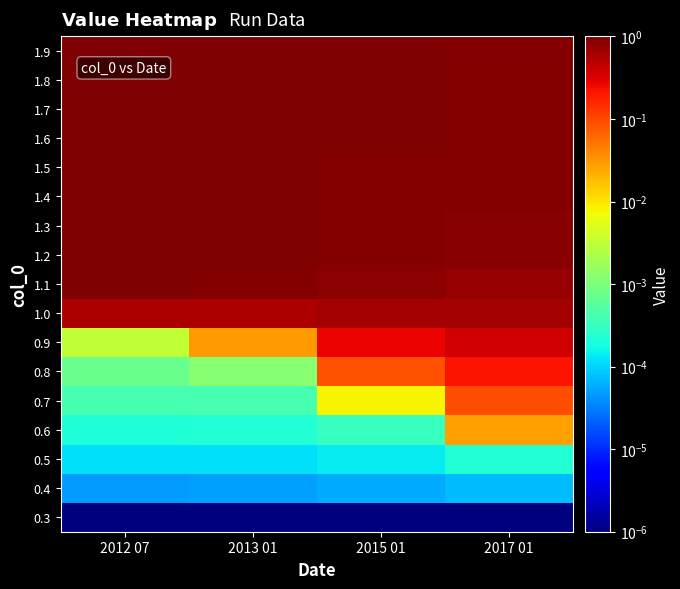

Which category has the lowest value across all series?

2012 07